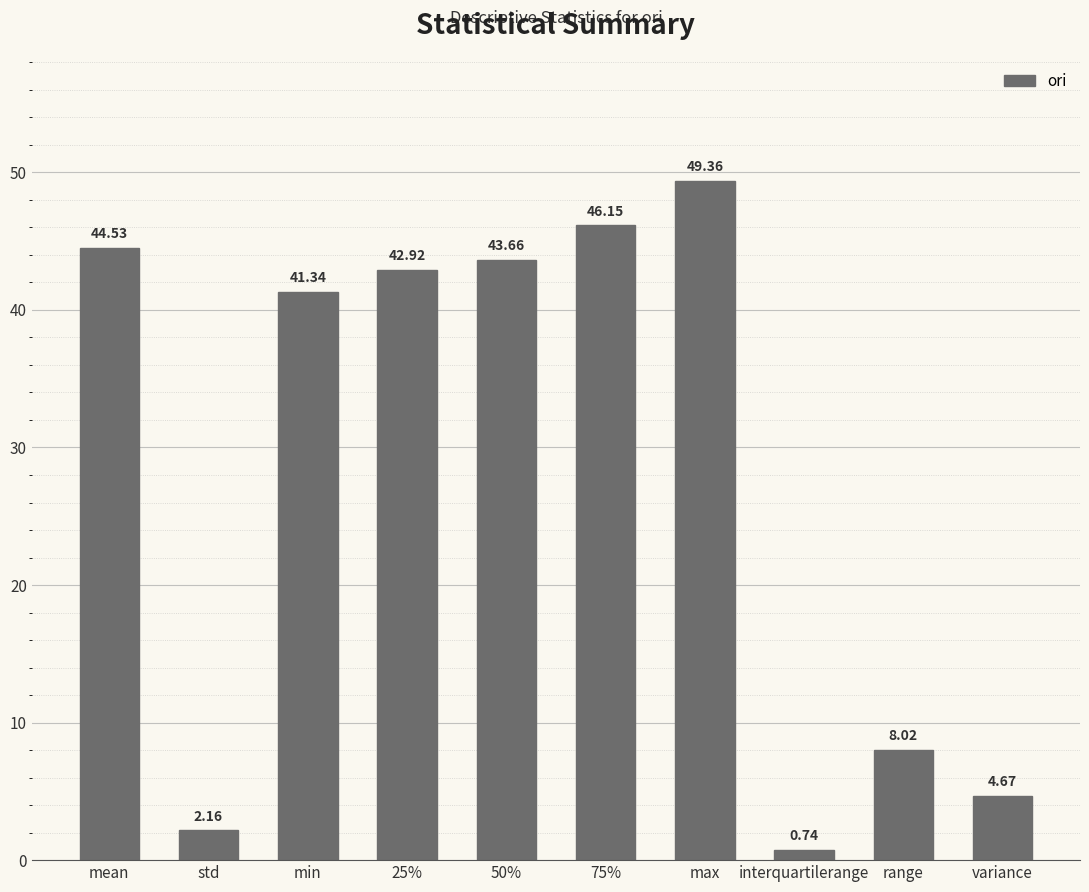

What position from the right is mean?

10